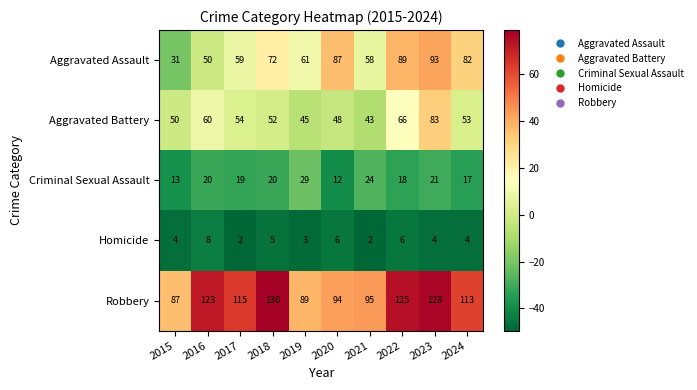

What is the highest value of the Aggravated Assault series?

93